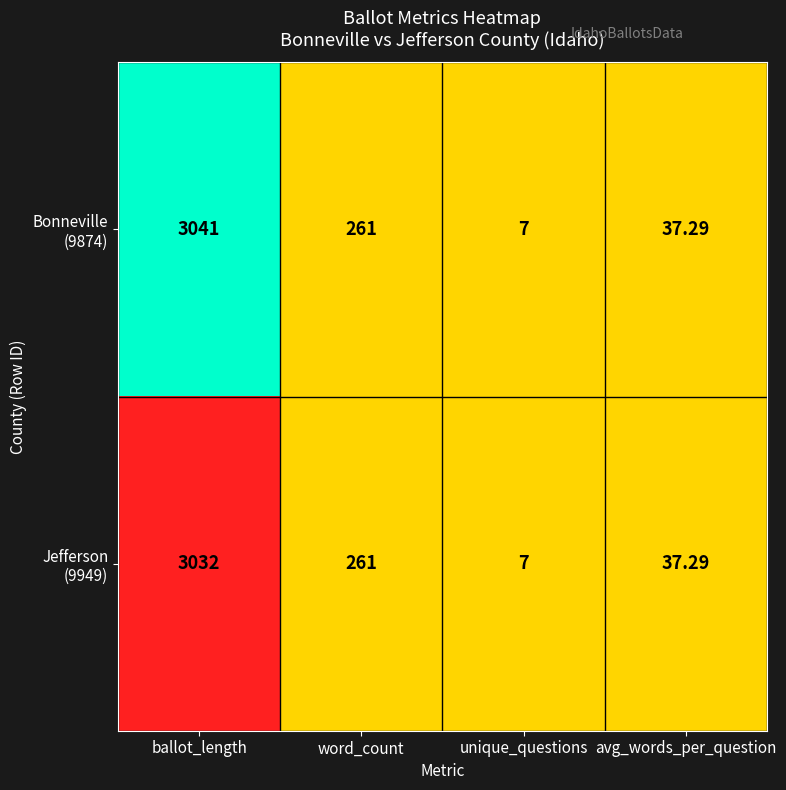

At which category is the sum across all series the highest?

ballot_length